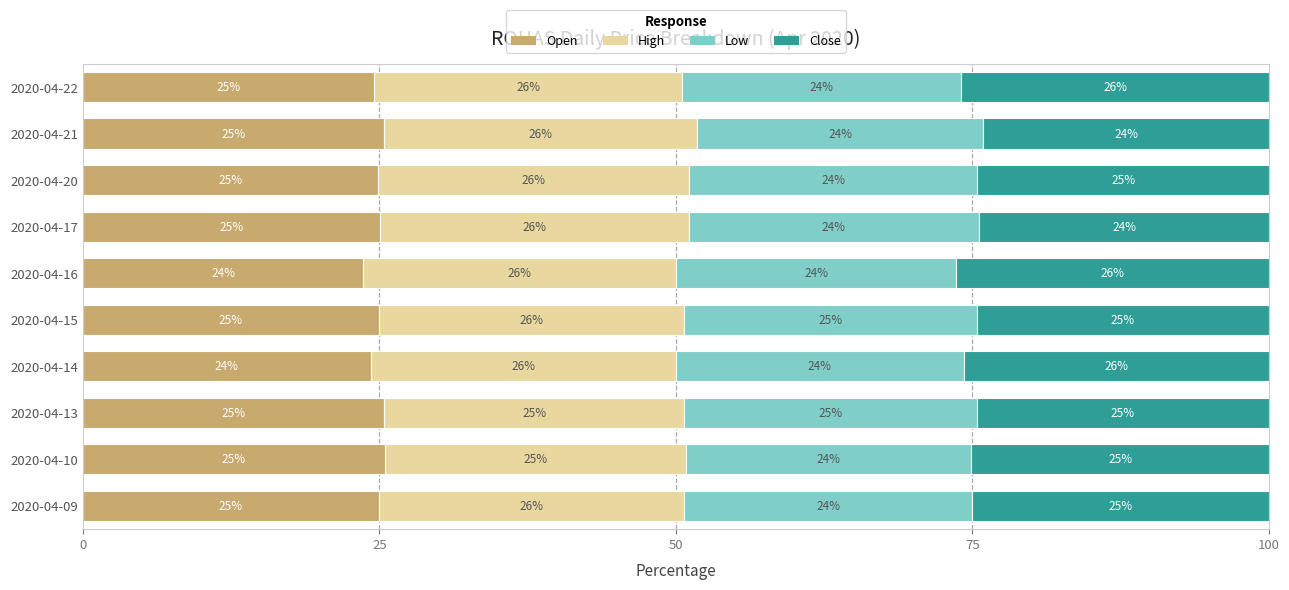

The value of Open at 2020-04-09 is 16.2. True or false?

False